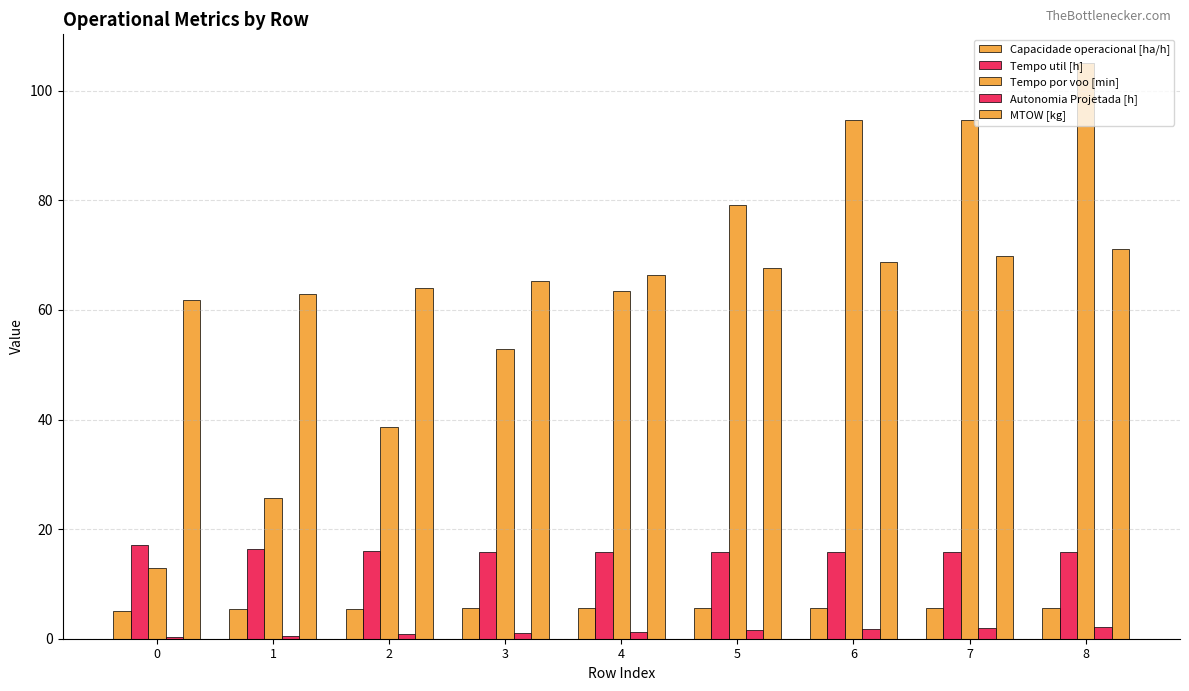

Is the value of Tempo util [h] at 8 greater than the value of MTOW [kg] at 2?

No